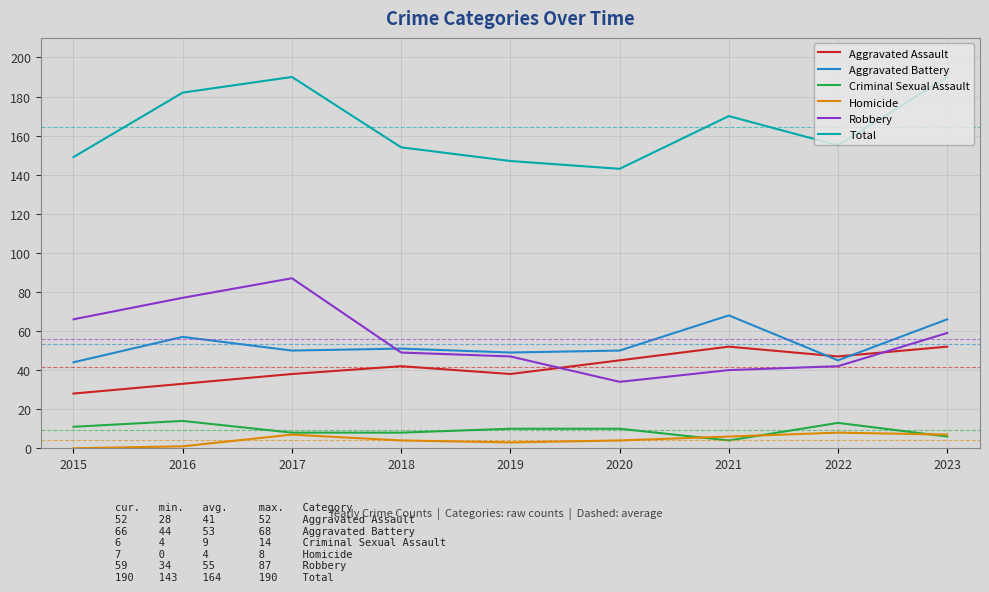

What are all the series names shown in the legend?

Aggravated Assault, Aggravated Battery, Criminal Sexual Assault, Homicide, Robbery, Total